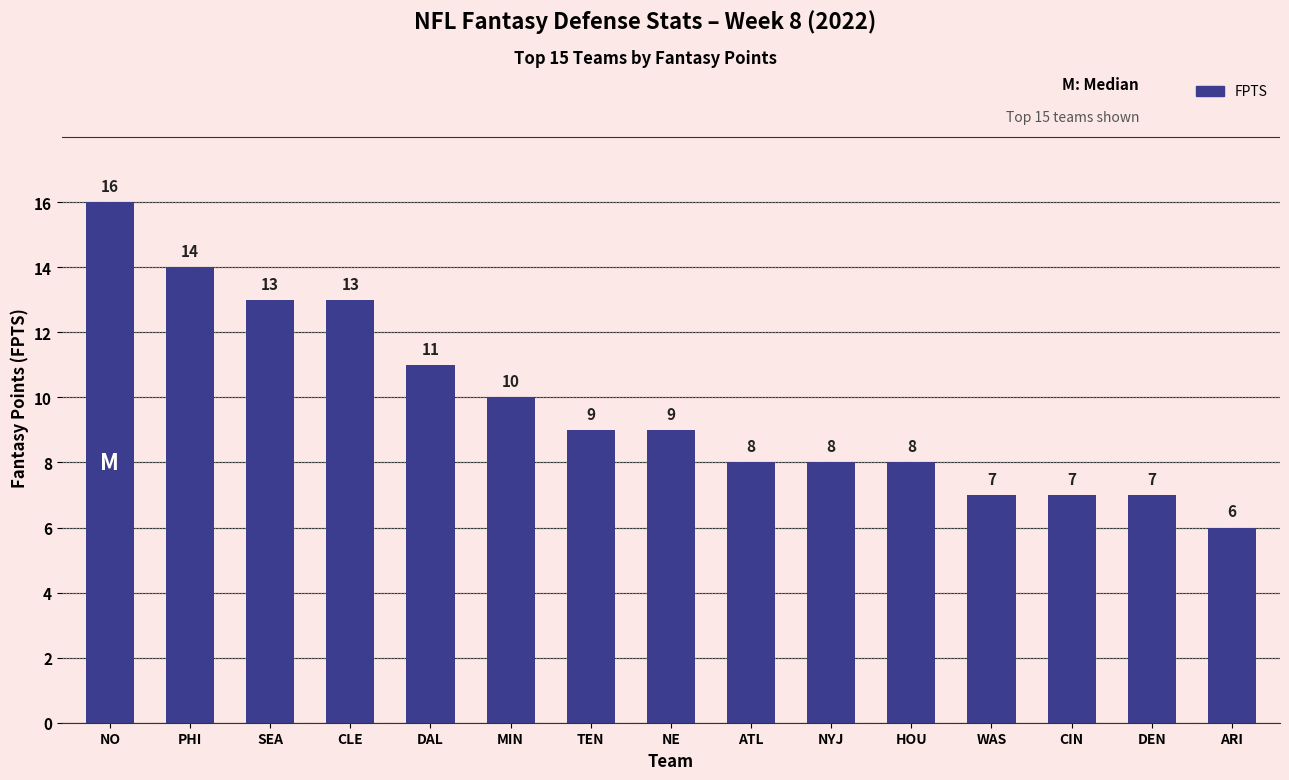

How many values are between 7 and 13?

12